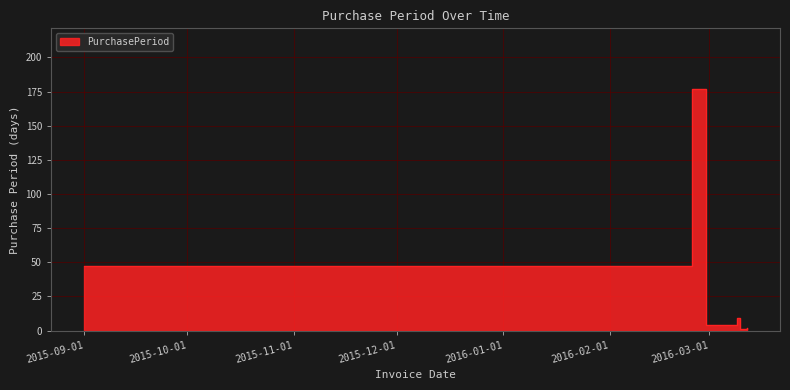

Reading left to right, what are all the values shown in this chart?

2015-09-01=47	2016-02-25=177	2016-02-29=4	2016-03-09=9	2016-03-10=1	2016-03-12=2